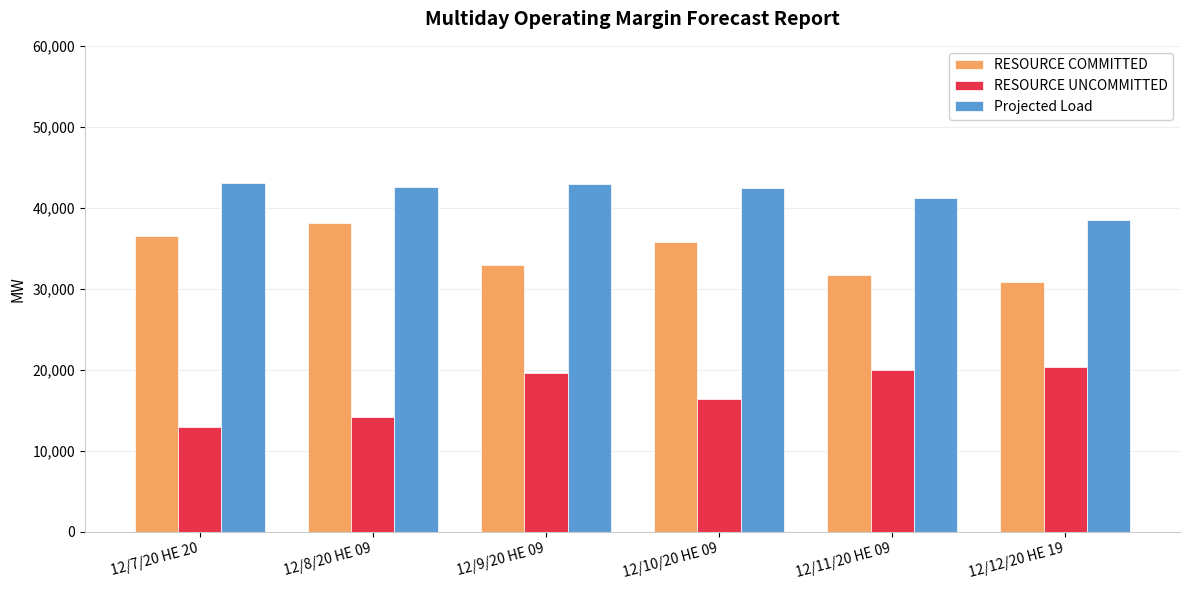

What position from the right is 12/11/20 HE 09?

2